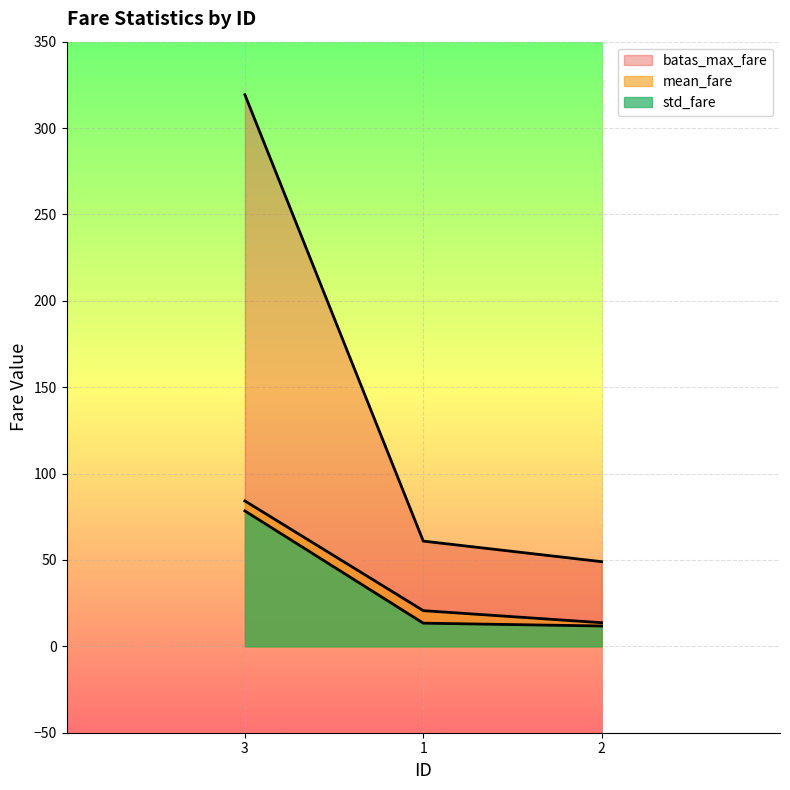

How many lines are shown in the chart?

3